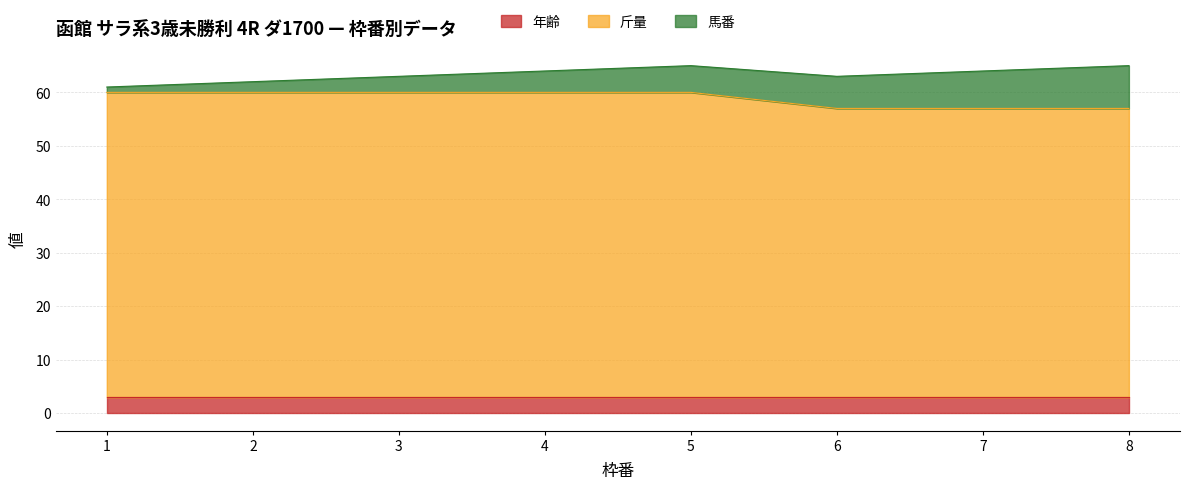

List the series in order of their peak value, highest first.

斤量, 馬番, 年齢